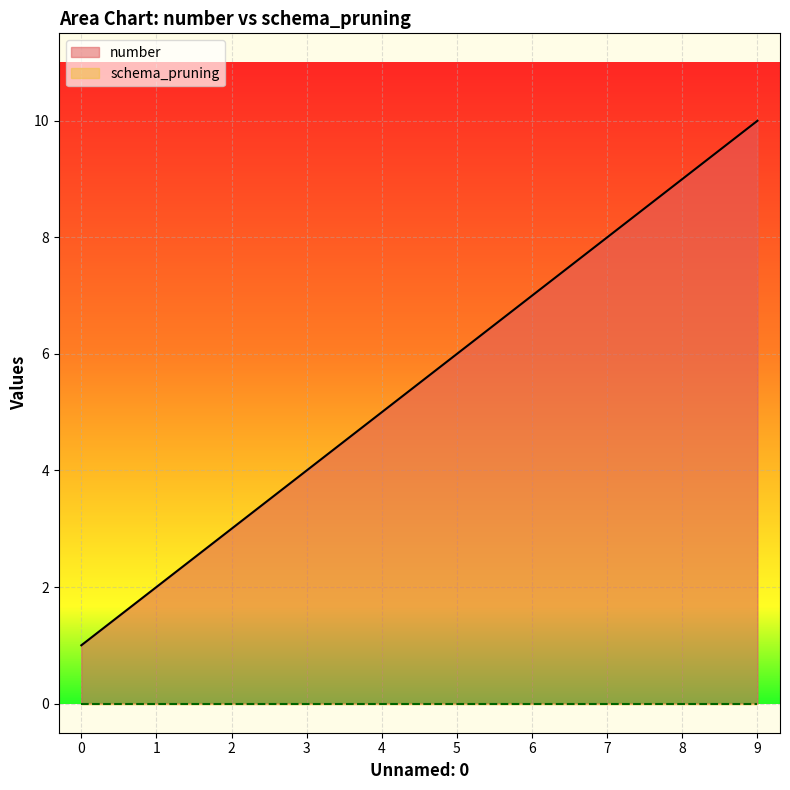

What is the difference between the values at 4 and 1?

3